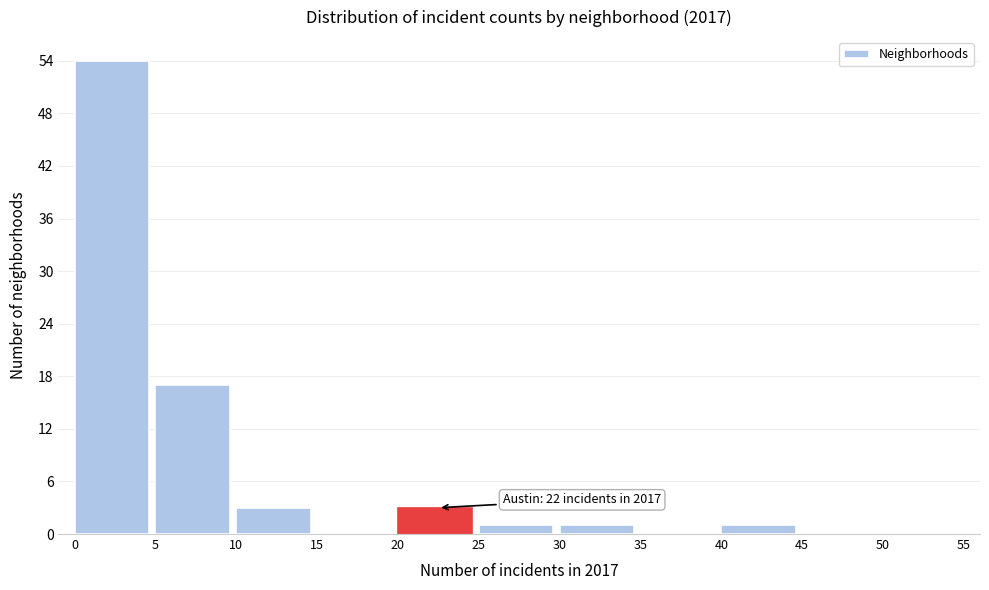

Over which range of the x-axis is the bar tallest?

0 to 5